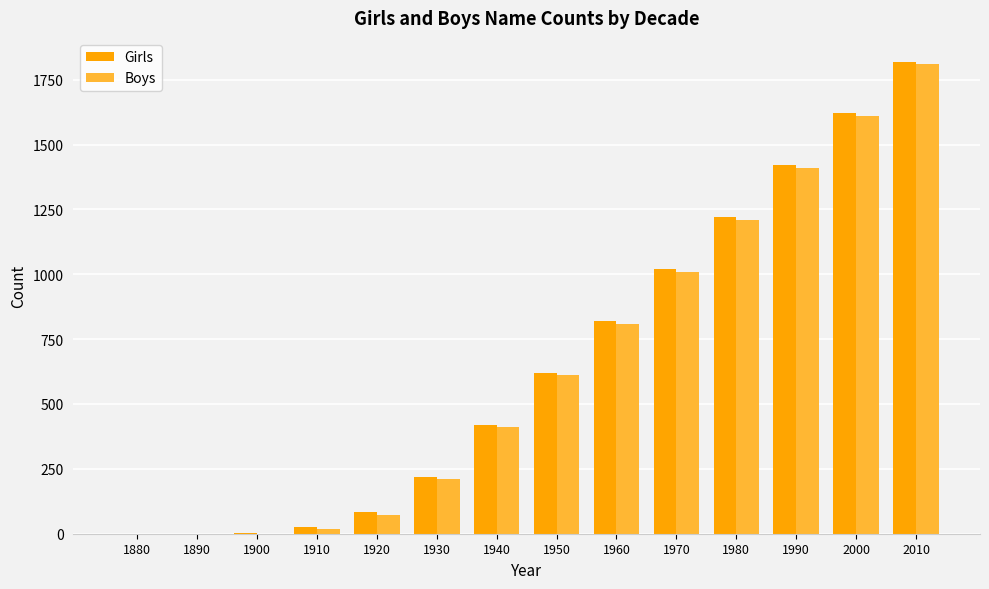

At which category is the sum across all series the highest?

2010